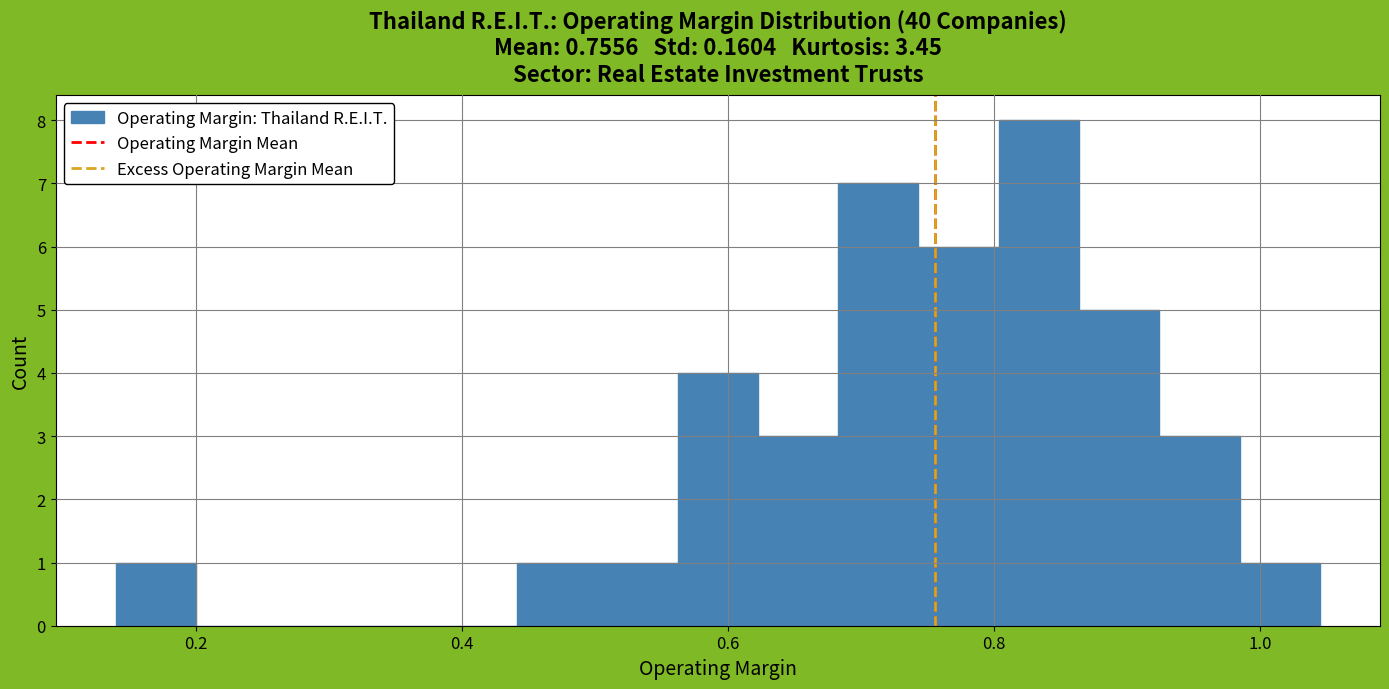

Read against the x-axis, roughly where is the centre of the tallest bar?

0.84